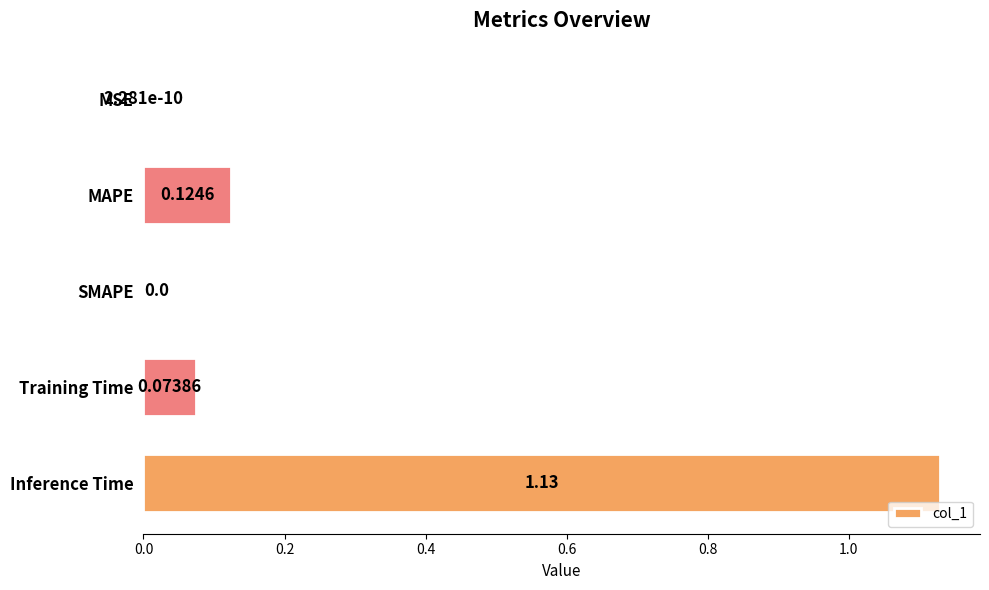

At which category does the chart reach its peak across all series?

Inference Time